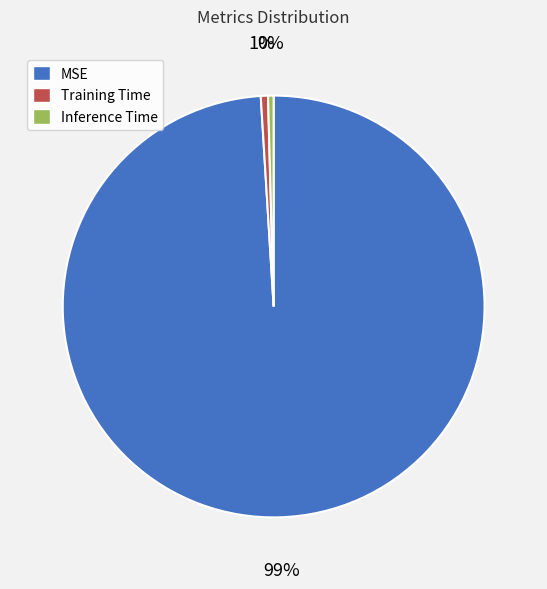

Is MSE the majority of the pie?

Yes